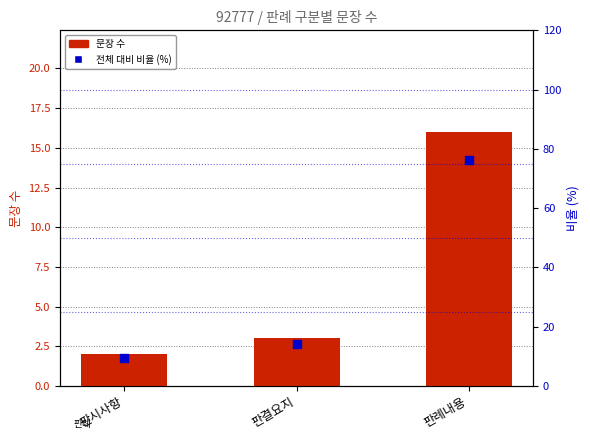

At how many categories does at least one series exceed 26?

1